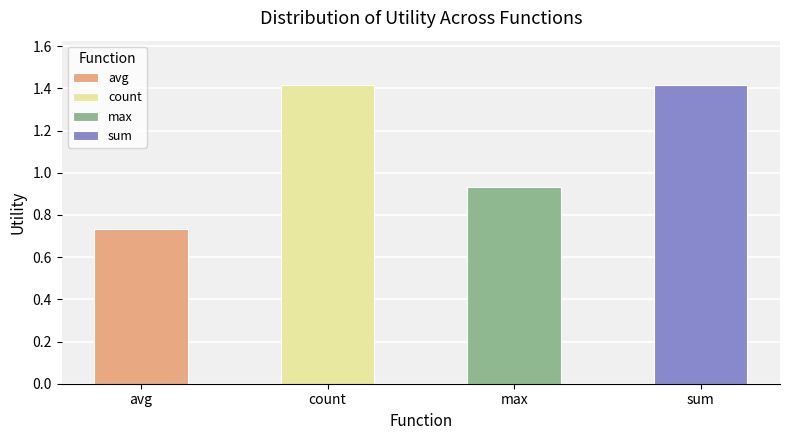

Which has a higher value, count or max?

count